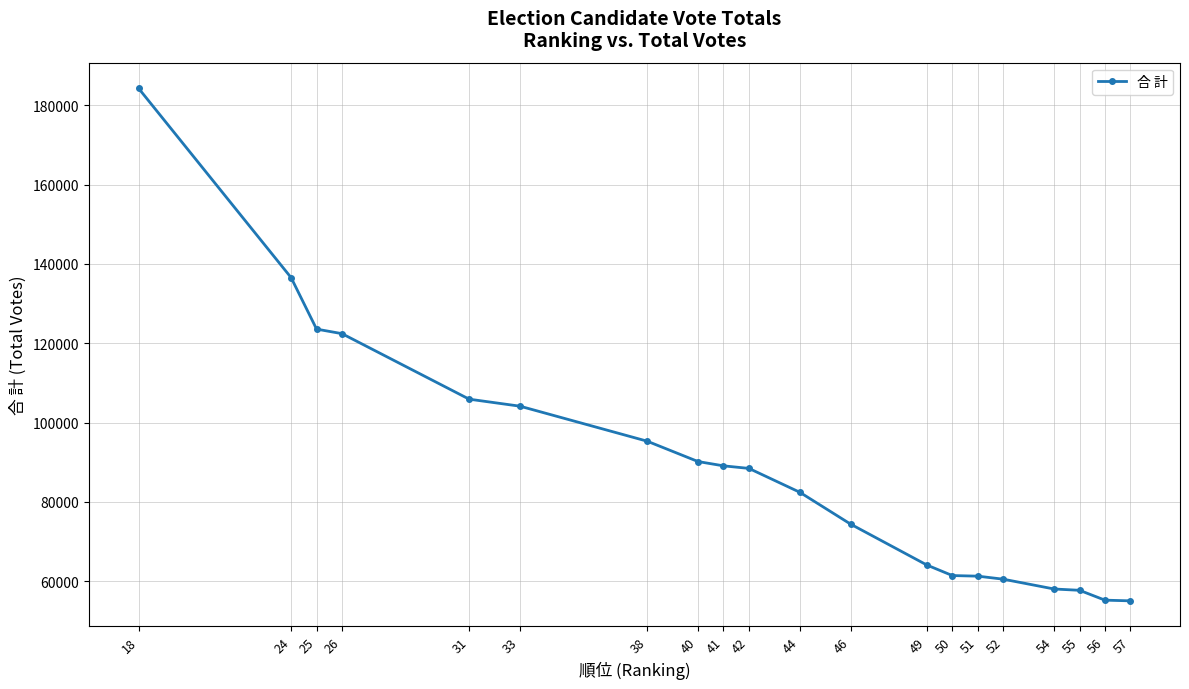

What is the value of the 8th point from the left?

90182